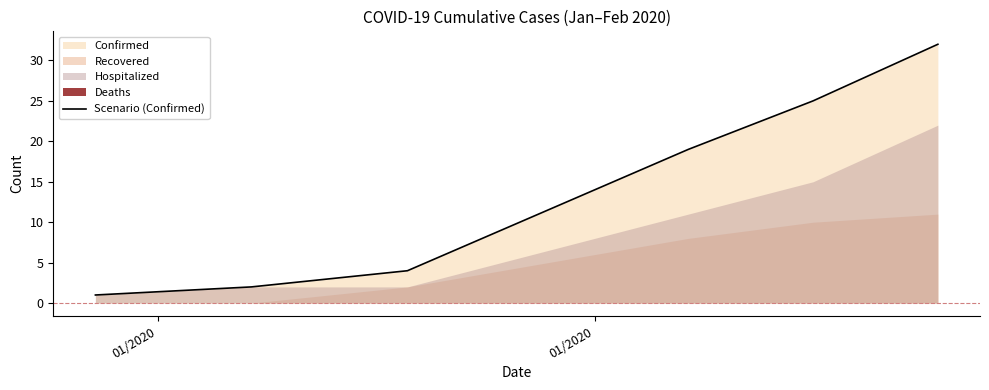

What is the maximum value for Scenario (Confirmed)?

32